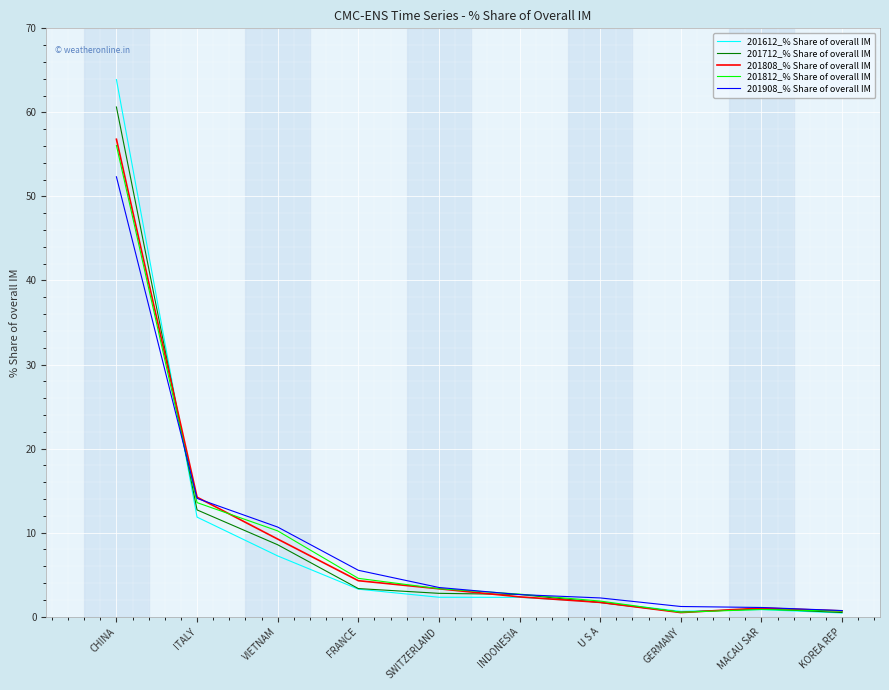

What position from the right is GERMANY?

3